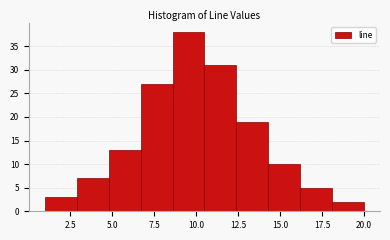

Around what value on the x-axis is the tallest bar? Give the approximate position of its centre, as read against the axis.

9.5